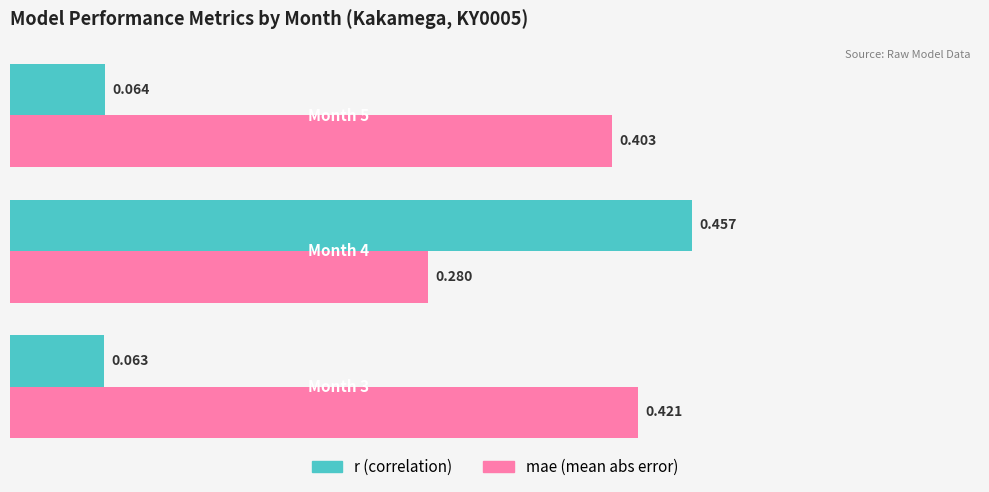

Count the number of categories in the chart.

3